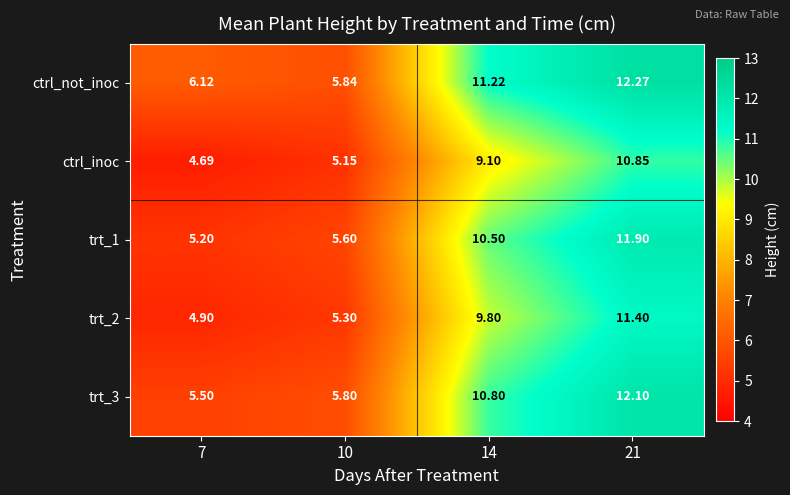

At 14, list the series in order from smallest to largest.

ctrl_inoc, trt_2, trt_1, trt_3, ctrl_not_inoc